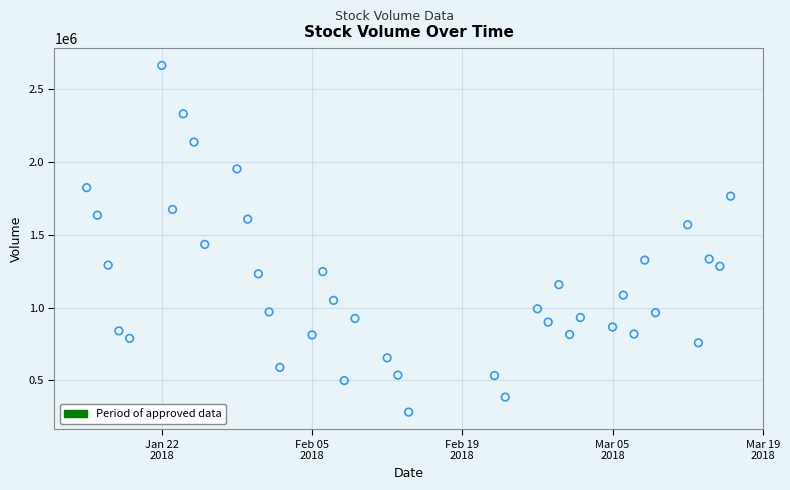

What is the range of X values (max minus min)?

60